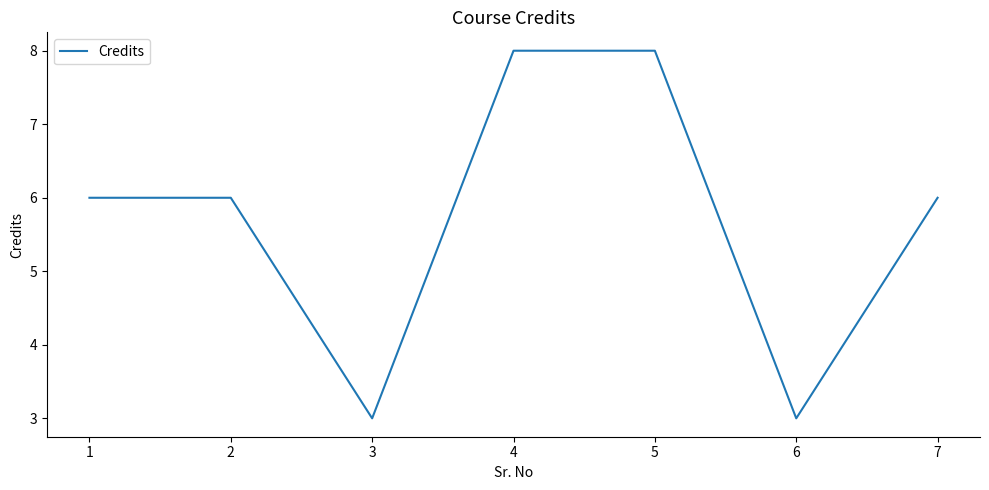

Read the value at 1.

6